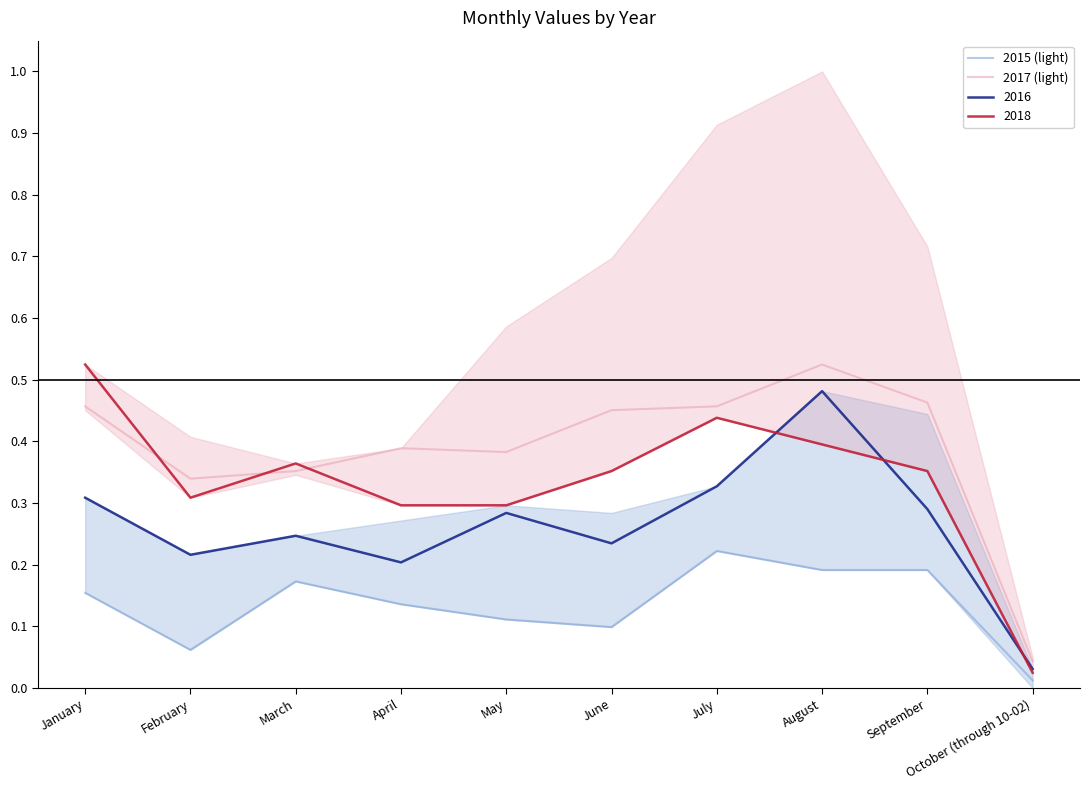

Rank the categories by 2017 (light) value from lowest to highest.

October (through 10-02), February, March, May, April, June, January, July, September, August